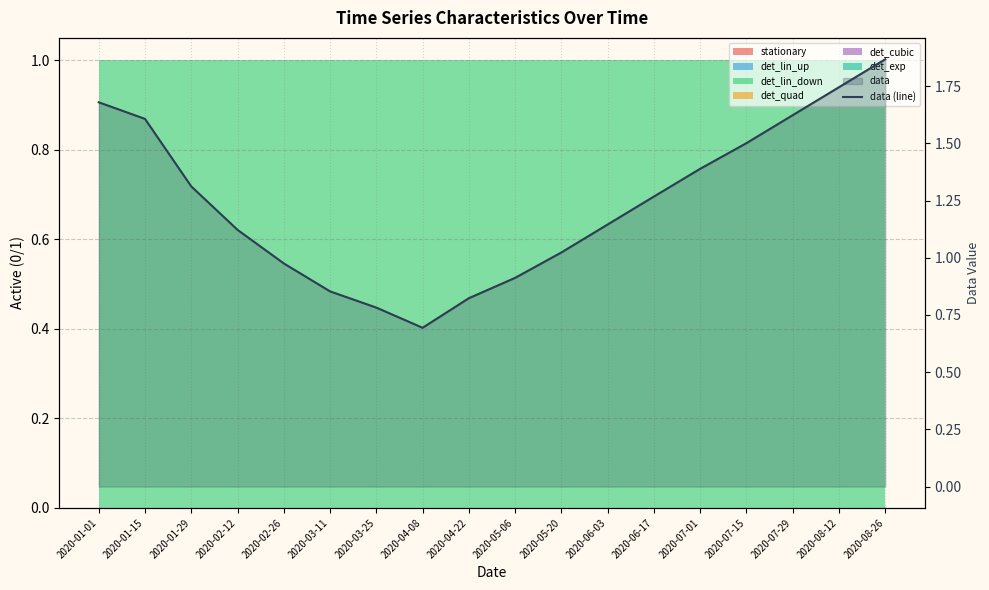

What is the difference between the maximum and minimum values?

1.2